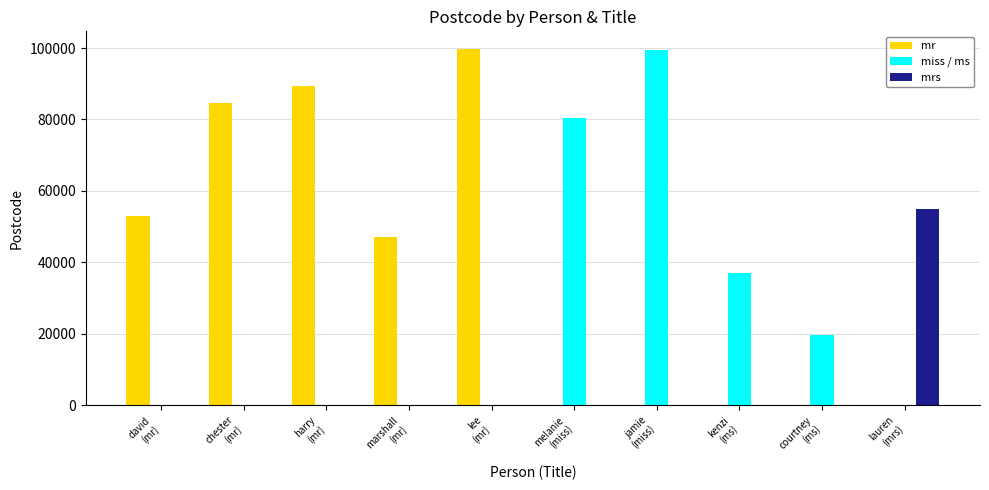

Which series has the largest total across all categories?

mr